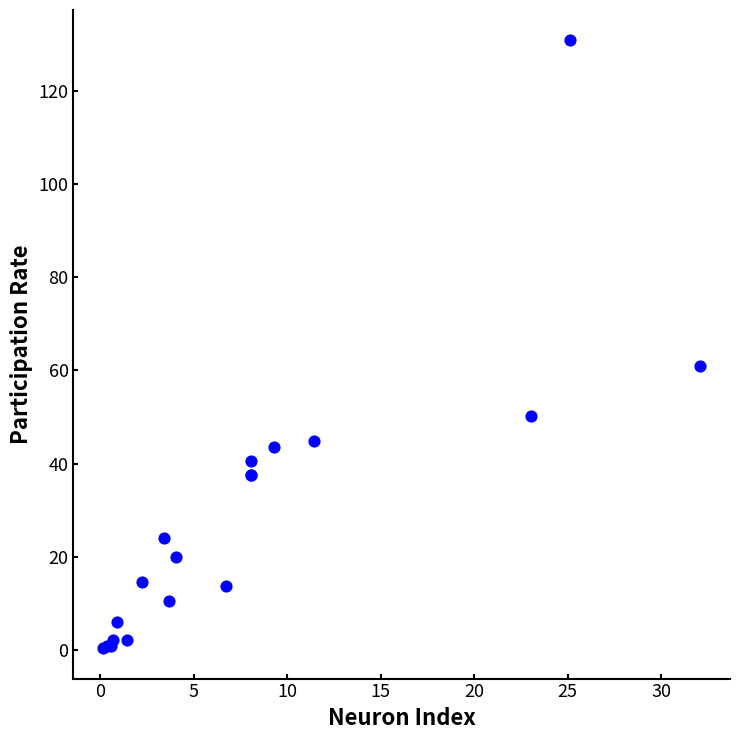

What Y value in the scatter plot is closest to 65?

60.9